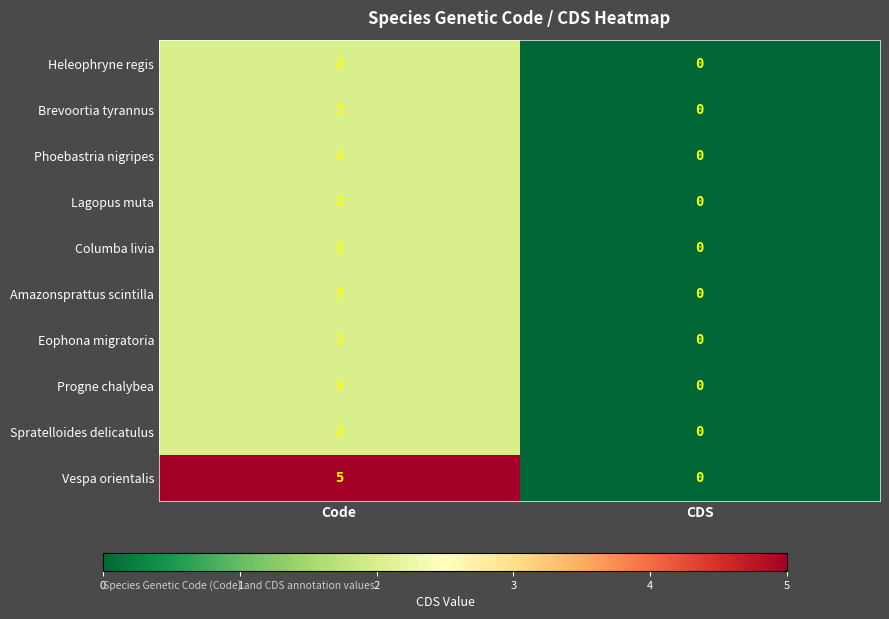

Which series has the largest range (max minus min)?

Vespa orientalis